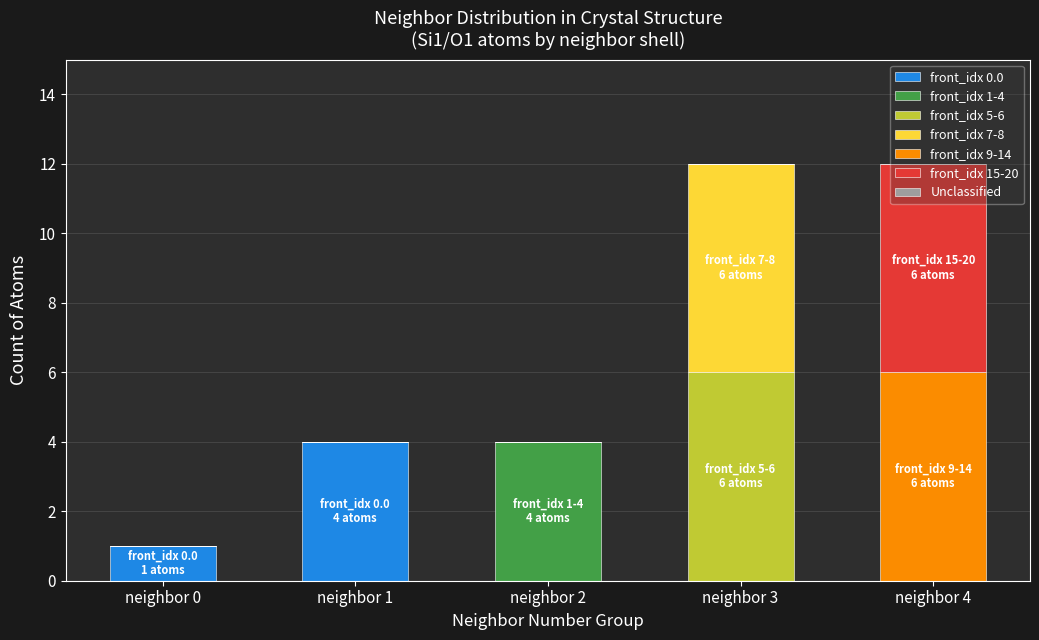

Are the bars horizontal?

No